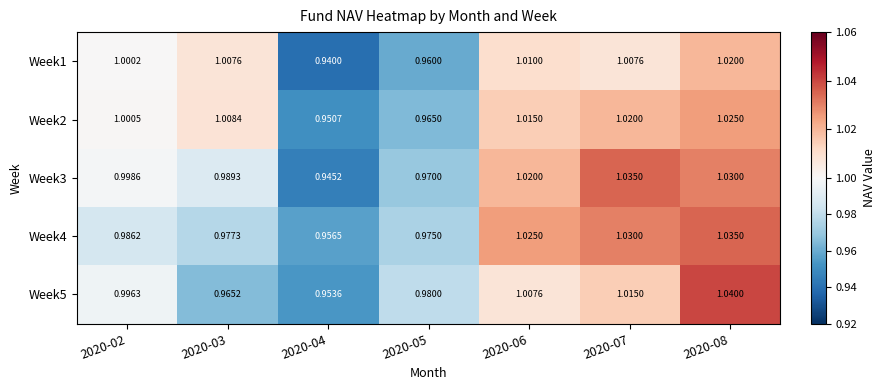

Which series has the largest total across all categories?

Week3